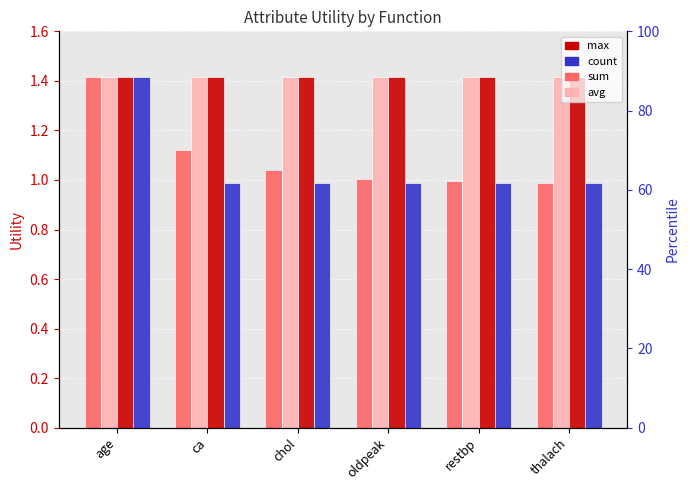

Which category has the lowest value in the sum series?

thalach